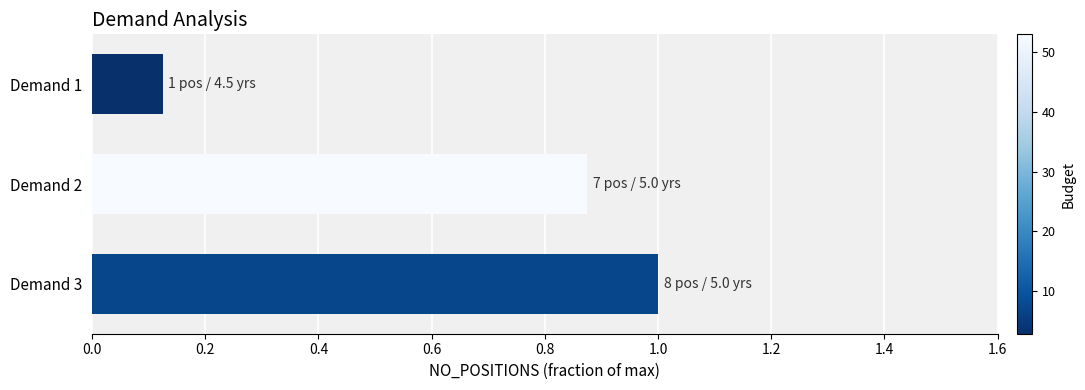

True or false: the data shows 0.5 at Demand 3.

False